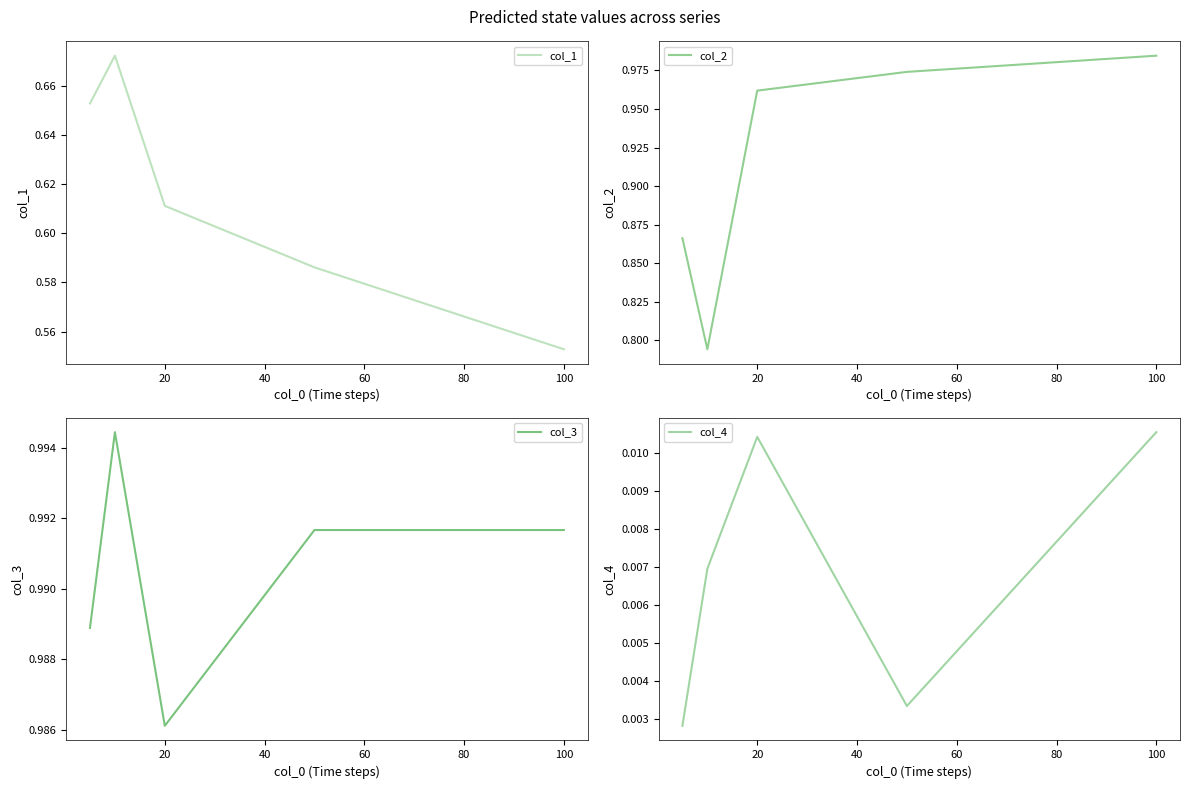

True or false: col_4 and col_2 intersect in this chart.

False